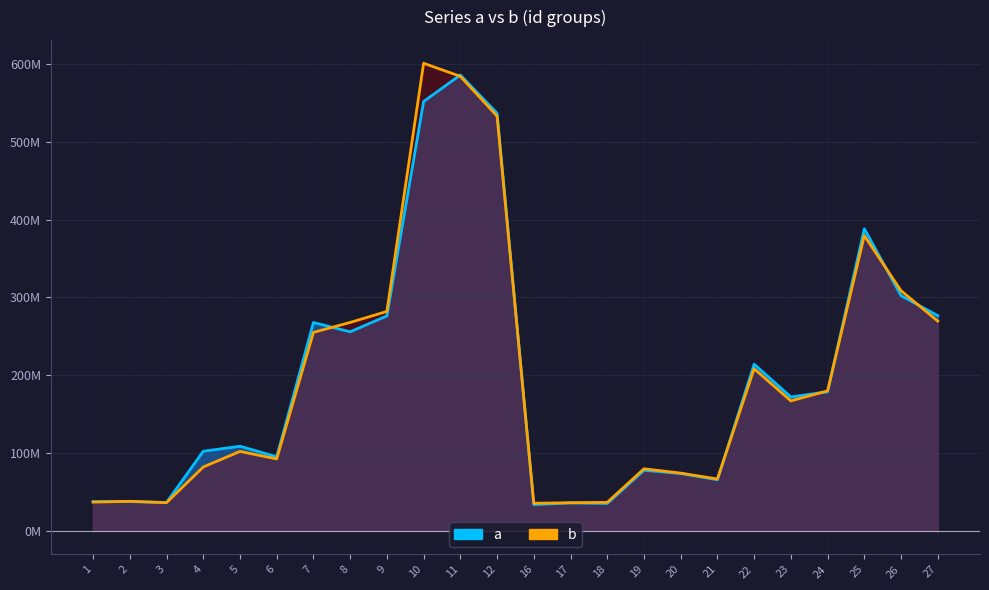

Between 6 and 20, which series saw the biggest shift?

a